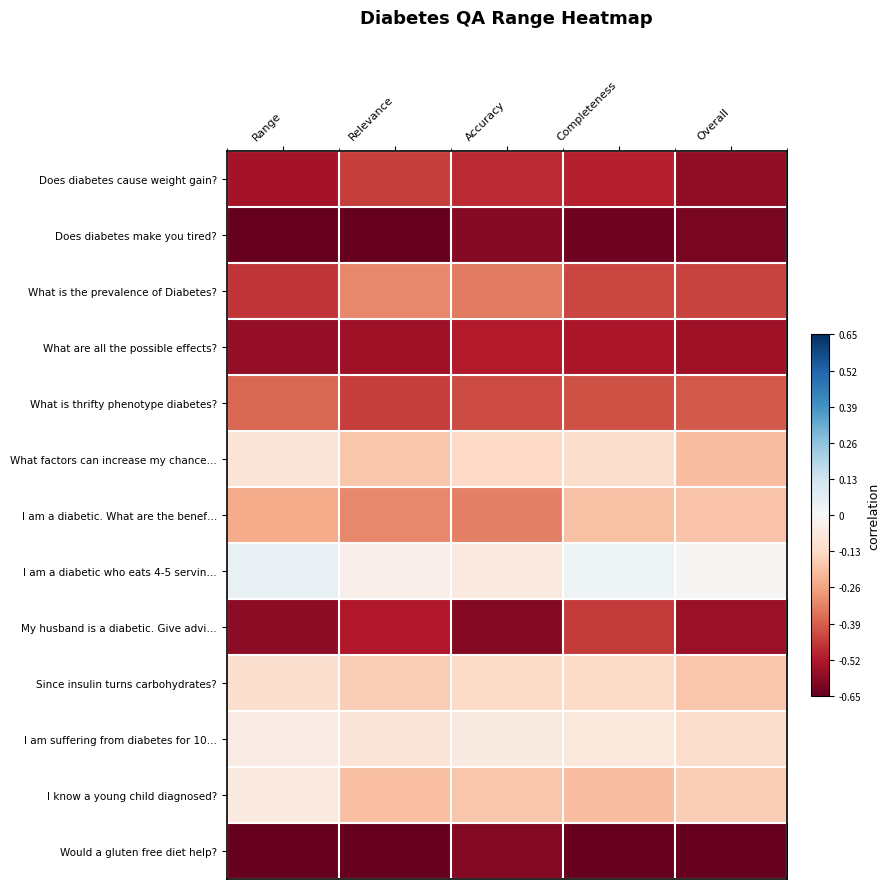

Which series has the largest total across all categories?

I am a diabetic who eats 4-5 servin…